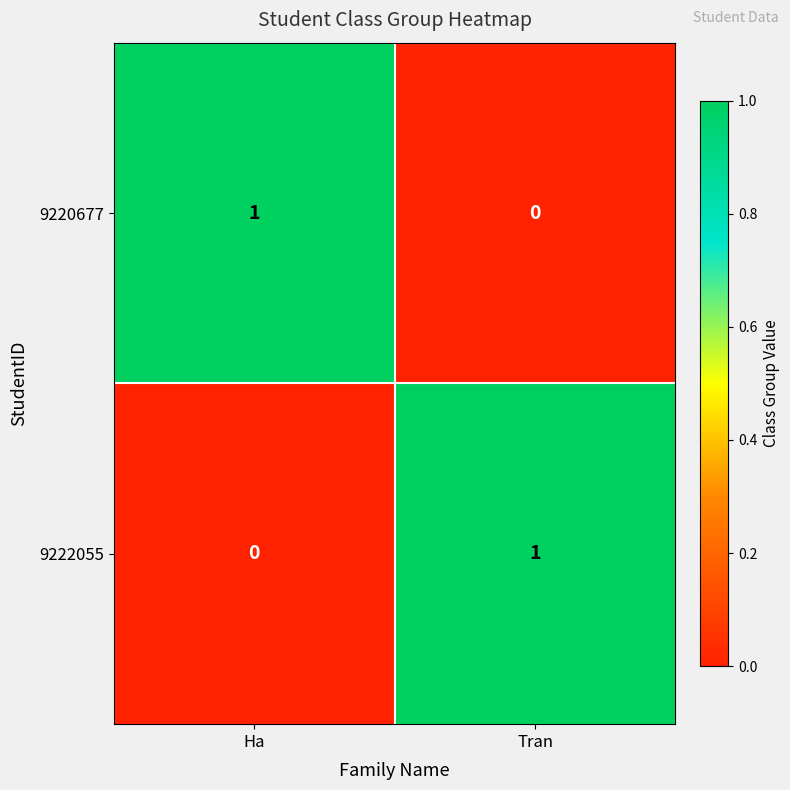

True or false: 9222055 has a value of 1 at Tran.

True